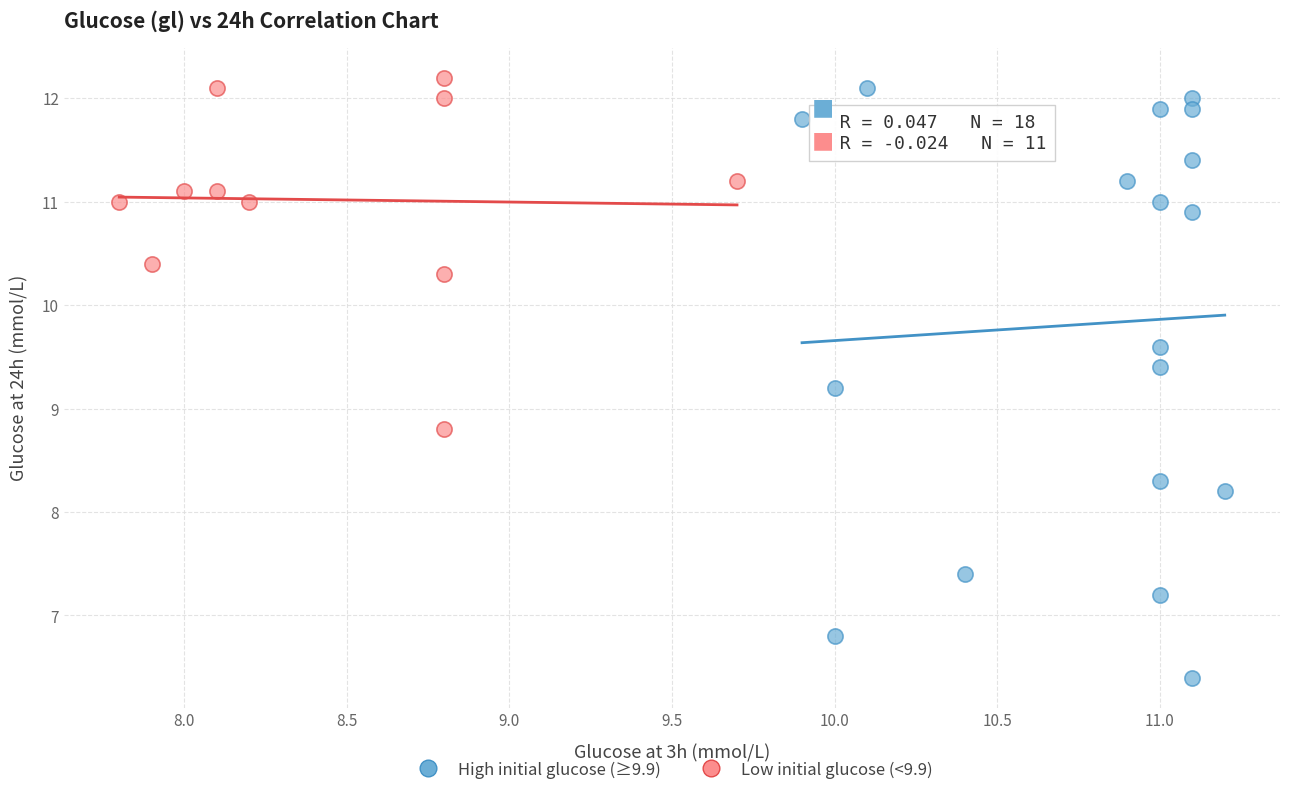

Which series contains the highest Y value?

Low initial glucose (<9.9)